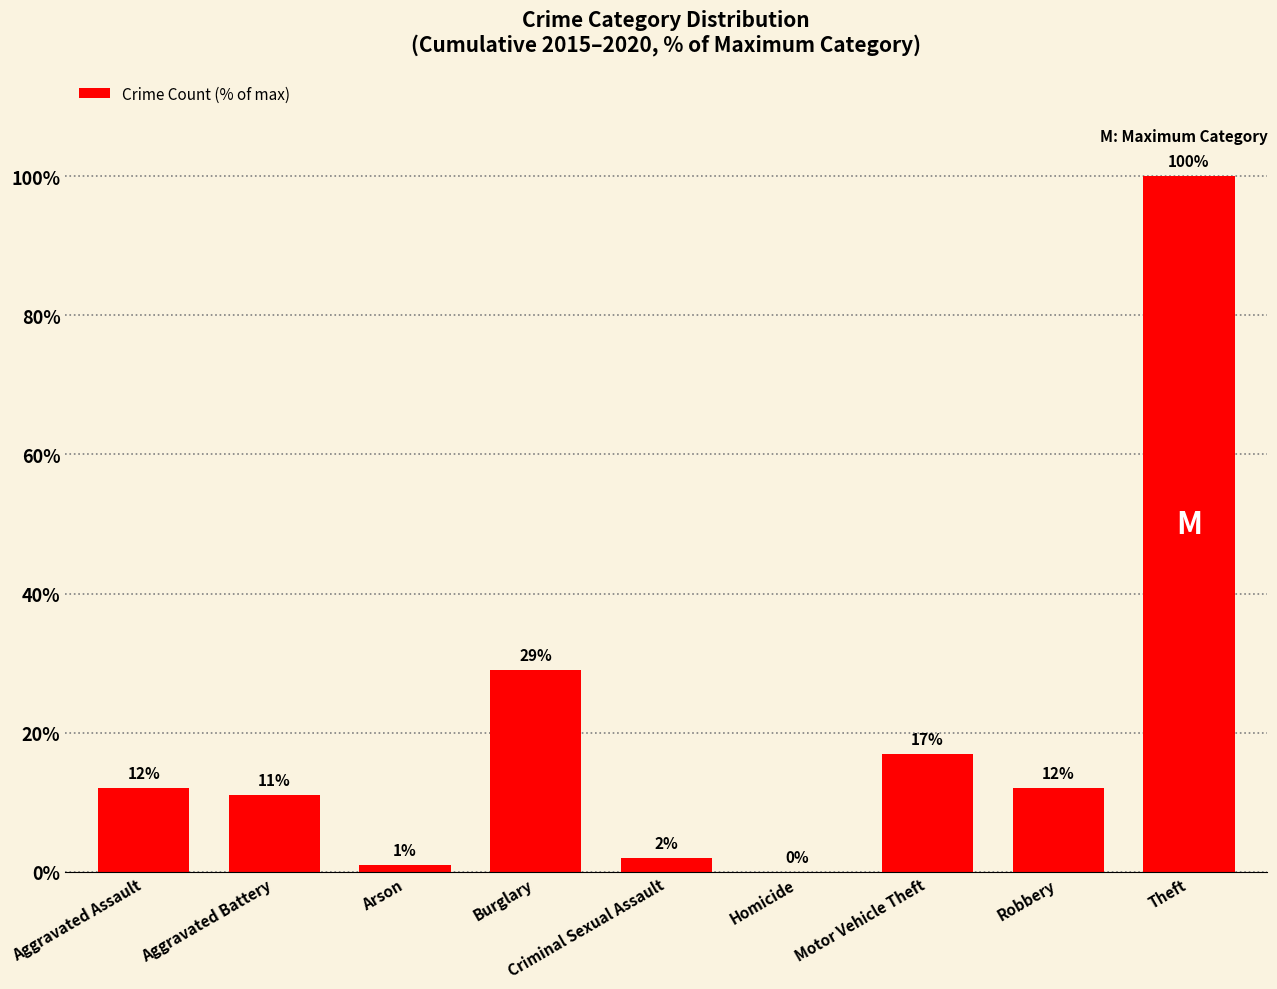

What is the sum of the values at Aggravated Battery and Theft?

111